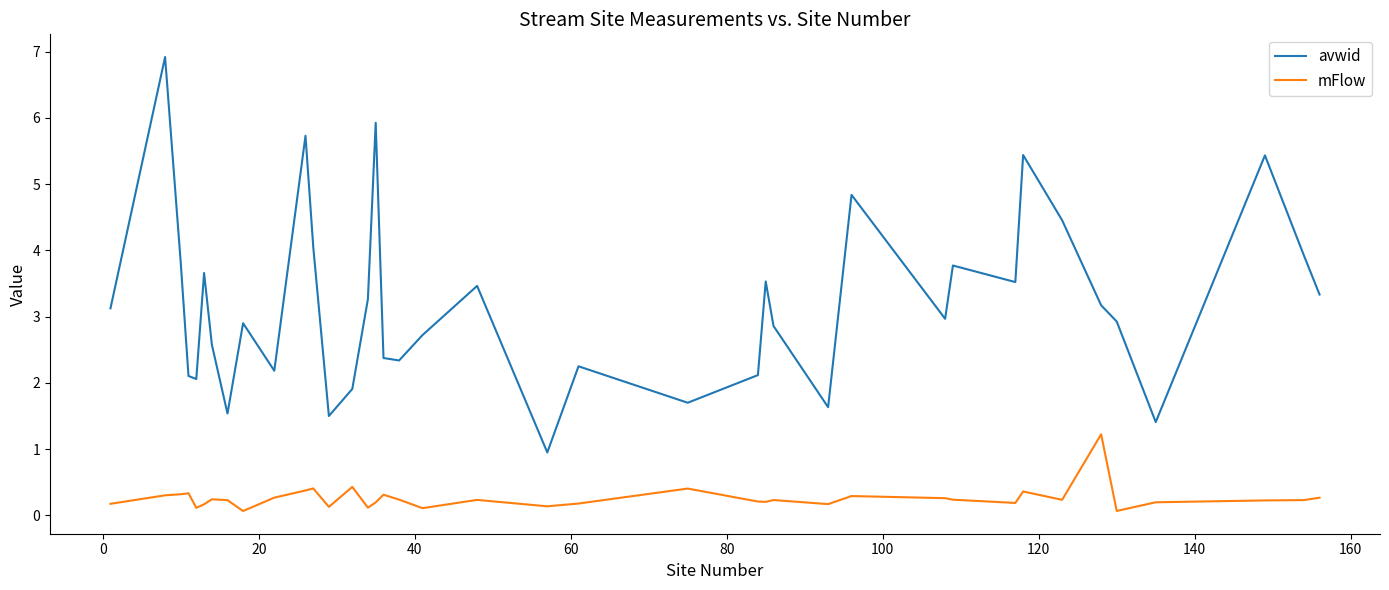

True or false: avwid and mFlow cross at least once.

False